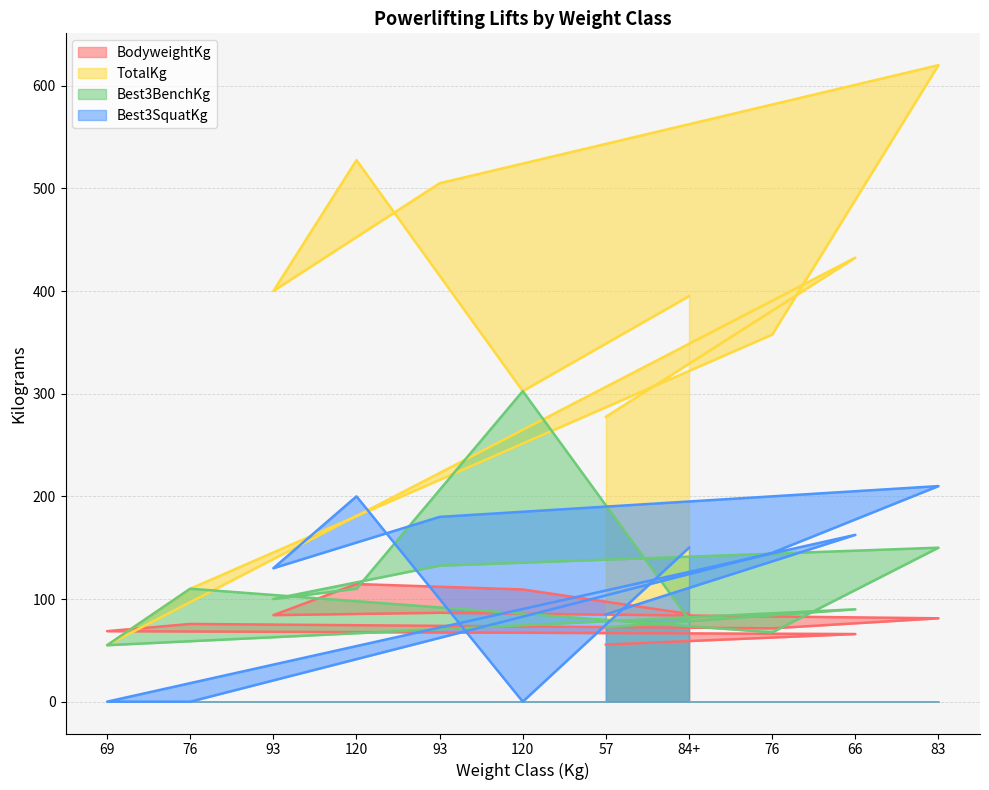

What is the total value across all series at 69?

178.7